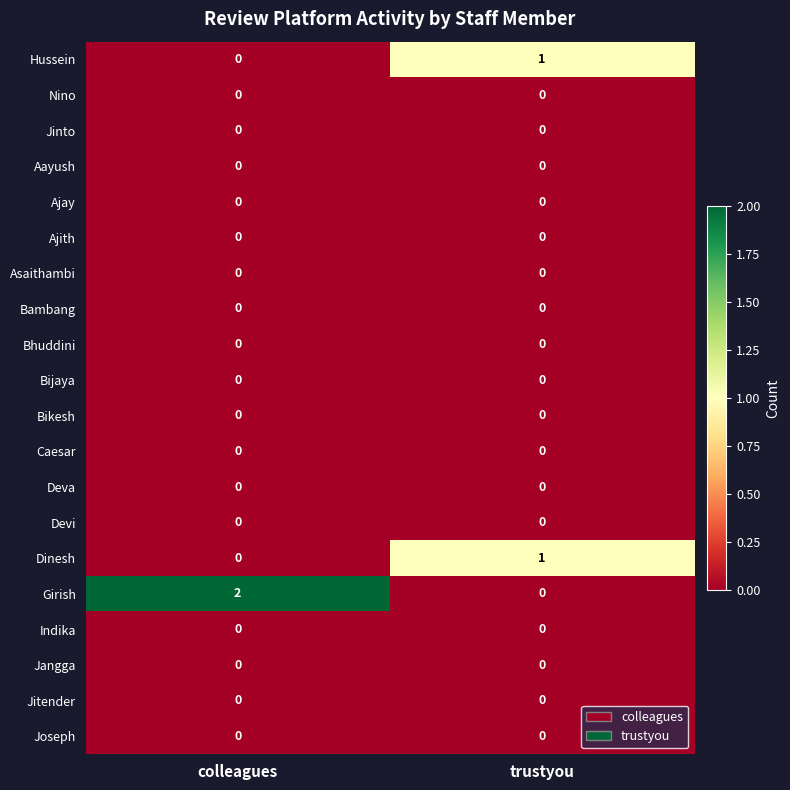

Which category has the highest value in the Dinesh series?

trustyou